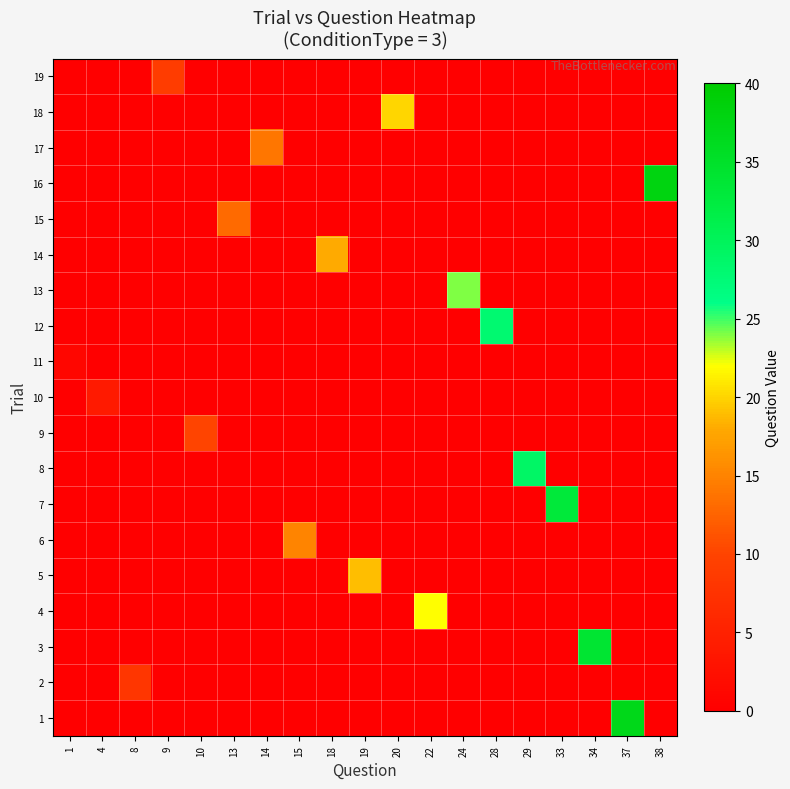

Reading left to right, what are all the values shown in this chart?

1: 1=0	4=0	8=0	9=0	10=0	13=0	14=0	15=0	18=0	19=0	20=0	22=0	24=0	28=0	29=0	33=0	34=0	37=37	38=0
2: 1=0	4=0	8=8	9=0	10=0	13=0	14=0	15=0	18=0	19=0	20=0	22=0	24=0	28=0	29=0	33=0	34=0	37=0	38=0
3: 1=0	4=0	8=0	9=0	10=0	13=0	14=0	15=0	18=0	19=0	20=0	22=0	24=0	28=0	29=0	33=0	34=34	37=0	38=0
4: 1=0	4=0	8=0	9=0	10=0	13=0	14=0	15=0	18=0	19=0	20=0	22=22	24=0	28=0	29=0	33=0	34=0	37=0	38=0
5: 1=0	4=0	8=0	9=0	10=0	13=0	14=0	15=0	18=0	19=19	20=0	22=0	24=0	28=0	29=0	33=0	34=0	37=0	38=0
6: 1=0	4=0	8=0	9=0	10=0	13=0	14=0	15=15	18=0	19=0	20=0	22=0	24=0	28=0	29=0	33=0	34=0	37=0	38=0
7: 1=0	4=0	8=0	9=0	10=0	13=0	14=0	15=0	18=0	19=0	20=0	22=0	24=0	28=0	29=0	33=33	34=0	37=0	38=0
8: 1=0	4=0	8=0	9=0	10=0	13=0	14=0	15=0	18=0	19=0	20=0	22=0	24=0	28=0	29=29	33=0	34=0	37=0	38=0
9: 1=0	4=0	8=0	9=0	10=10	13=0	14=0	15=0	18=0	19=0	20=0	22=0	24=0	28=0	29=0	33=0	34=0	37=0	38=0
10: 1=0	4=4	8=0	9=0	10=0	13=0	14=0	15=0	18=0	19=0	20=0	22=0	24=0	28=0	29=0	33=0	34=0	37=0	38=0
11: 1=1	4=0	8=0	9=0	10=0	13=0	14=0	15=0	18=0	19=0	20=0	22=0	24=0	28=0	29=0	33=0	34=0	37=0	38=0
12: 1=0	4=0	8=0	9=0	10=0	13=0	14=0	15=0	18=0	19=0	20=0	22=0	24=0	28=28	29=0	33=0	34=0	37=0	38=0
13: 1=0	4=0	8=0	9=0	10=0	13=0	14=0	15=0	18=0	19=0	20=0	22=0	24=24	28=0	29=0	33=0	34=0	37=0	38=0
14: 1=0	4=0	8=0	9=0	10=0	13=0	14=0	15=0	18=18	19=0	20=0	22=0	24=0	28=0	29=0	33=0	34=0	37=0	38=0
15: 1=0	4=0	8=0	9=0	10=0	13=13	14=0	15=0	18=0	19=0	20=0	22=0	24=0	28=0	29=0	33=0	34=0	37=0	38=0
16: 1=0	4=0	8=0	9=0	10=0	13=0	14=0	15=0	18=0	19=0	20=0	22=0	24=0	28=0	29=0	33=0	34=0	37=0	38=38
17: 1=0	4=0	8=0	9=0	10=0	13=0	14=14	15=0	18=0	19=0	20=0	22=0	24=0	28=0	29=0	33=0	34=0	37=0	38=0
18: 1=0	4=0	8=0	9=0	10=0	13=0	14=0	15=0	18=0	19=0	20=20	22=0	24=0	28=0	29=0	33=0	34=0	37=0	38=0
19: 1=0	4=0	8=0	9=9	10=0	13=0	14=0	15=0	18=0	19=0	20=0	22=0	24=0	28=0	29=0	33=0	34=0	37=0	38=0